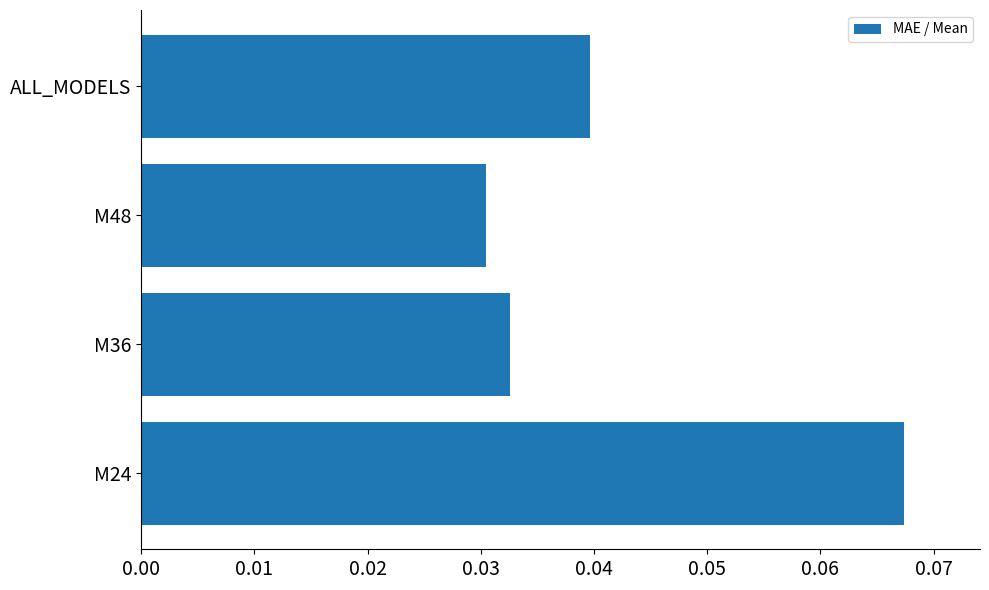

Where is the data nearest to the value 0?

M48